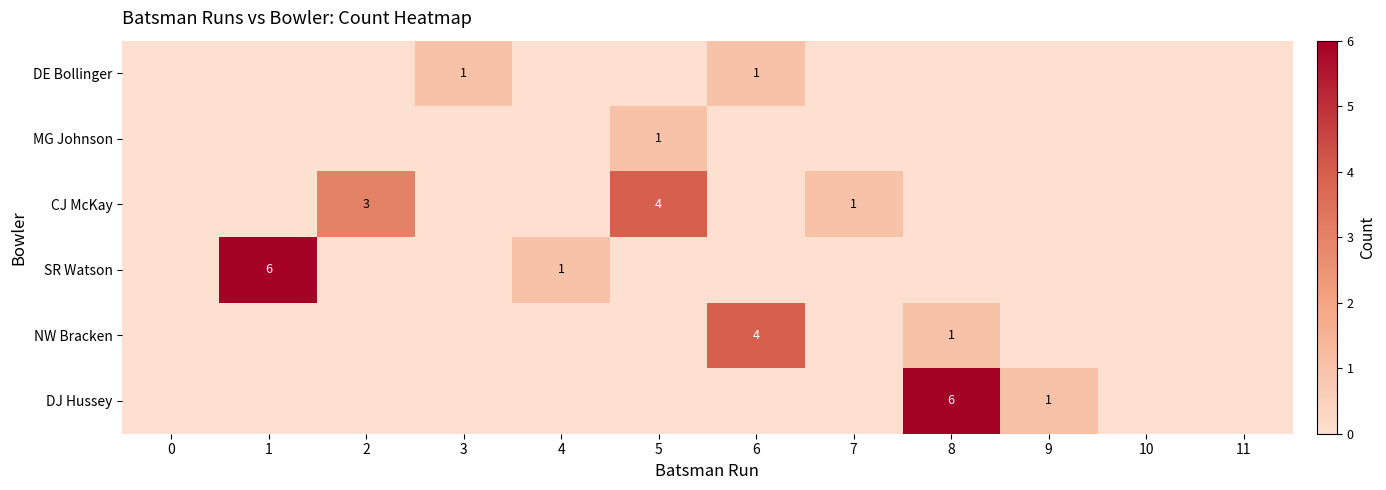

The value of NW Bracken at 6 is 2. True or false?

False